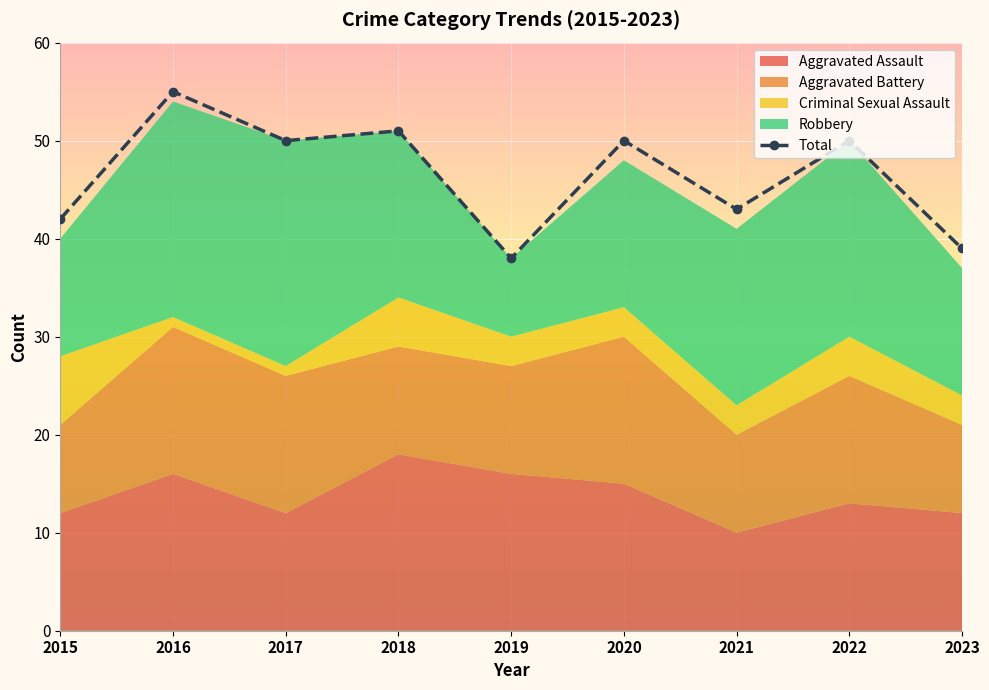

What is the average value?

46